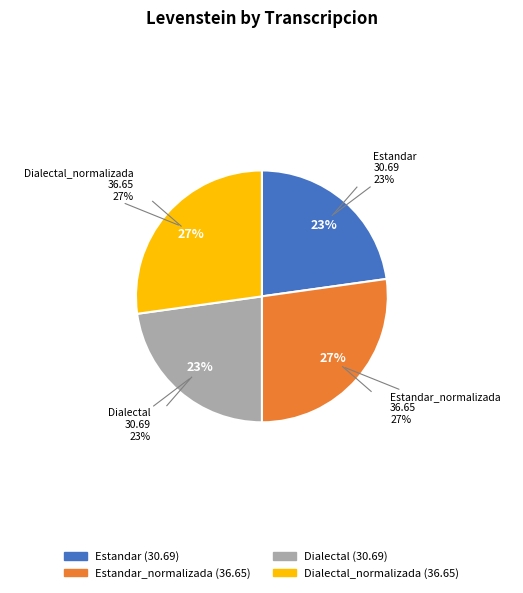

How many segments does this pie chart have?

4